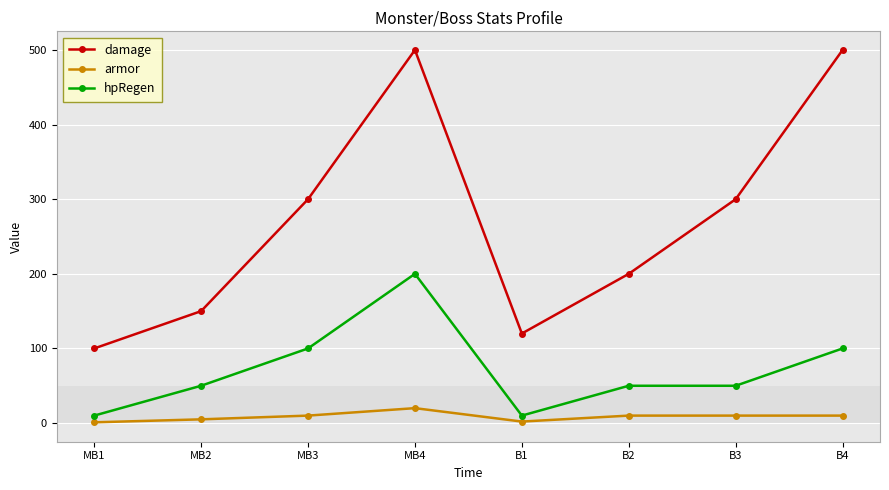

What is the label of the 5th point from the left?

B1